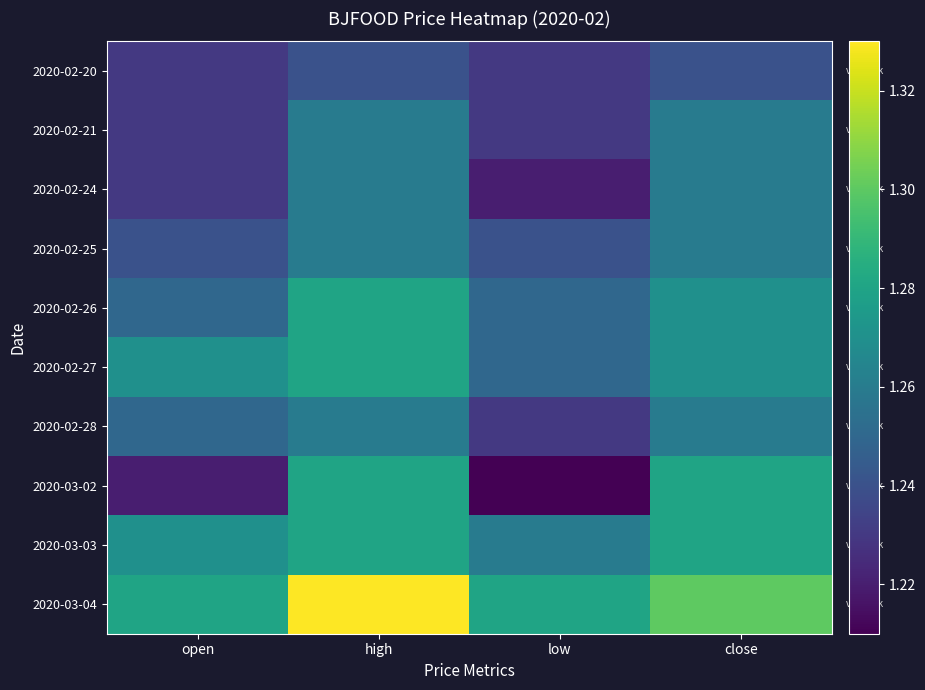

At open, list the series in order from largest to smallest.

2020-03-04, 2020-02-27, 2020-03-03, 2020-02-26, 2020-02-28, 2020-02-25, 2020-02-20, 2020-02-21, 2020-02-24, 2020-03-02